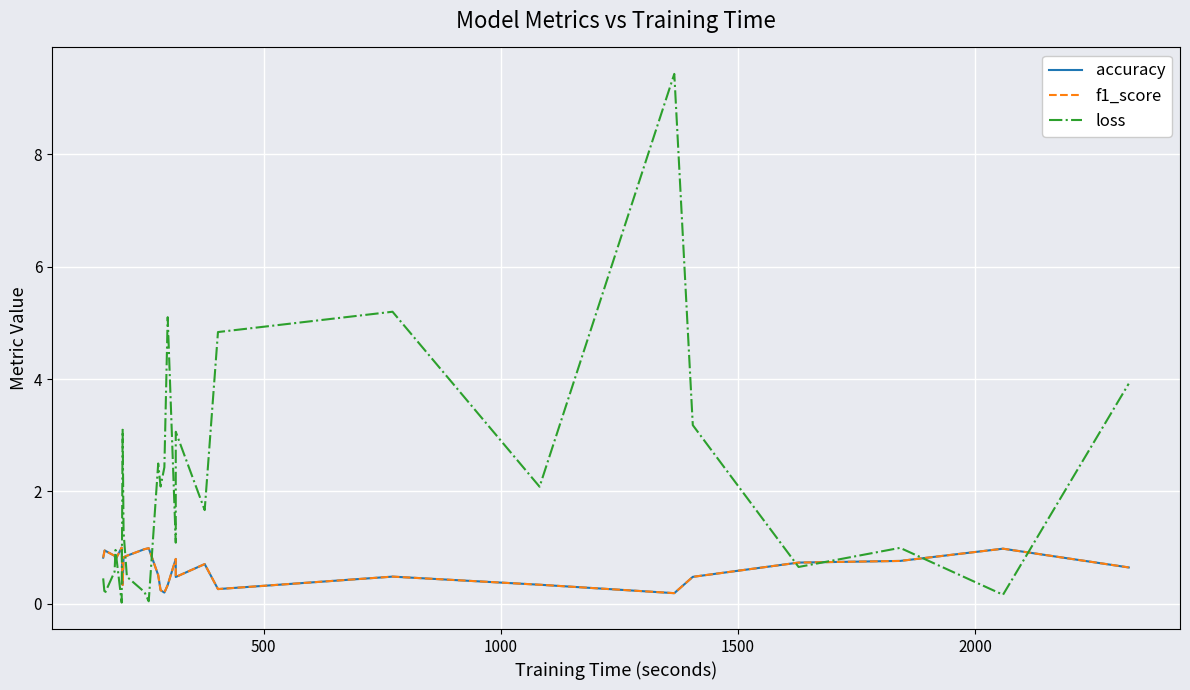

Which series has the largest total across all categories?

loss